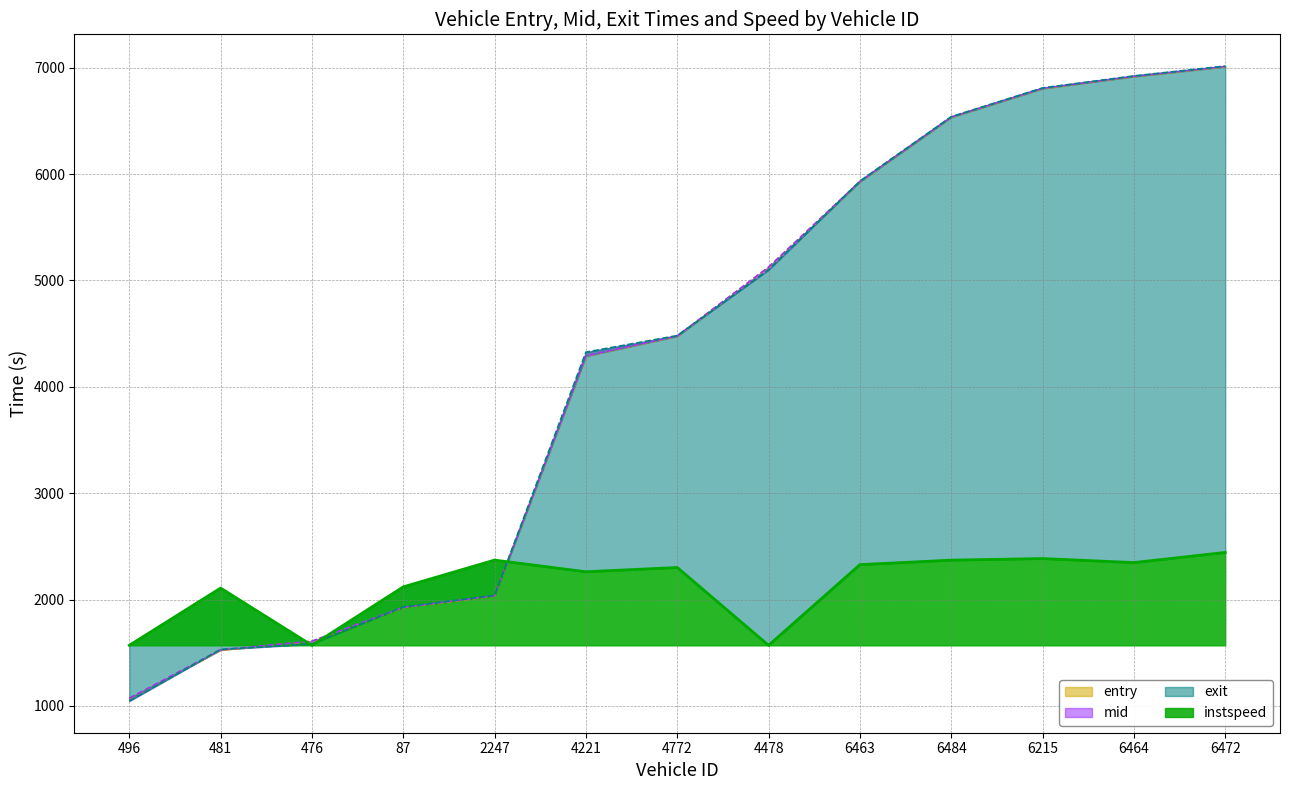

What is the difference between the maximum and minimum values in the exit series?

5968.4